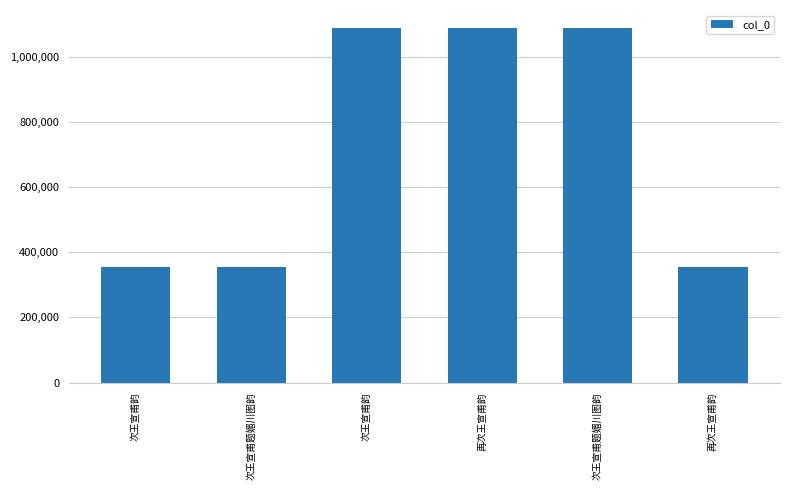

What is the difference between the maximum and second lowest values?

736364